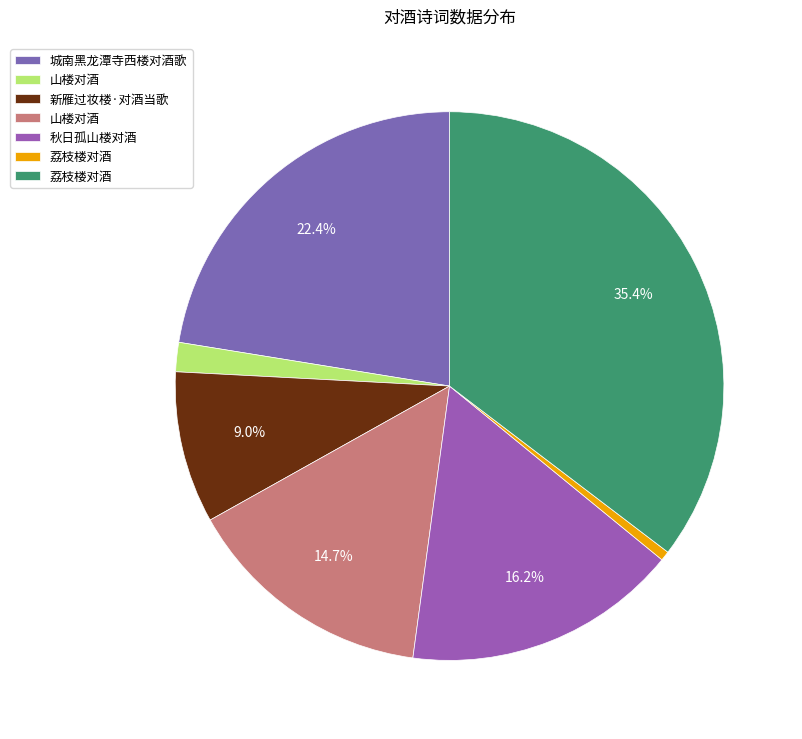

How many slices are in this pie chart?

7